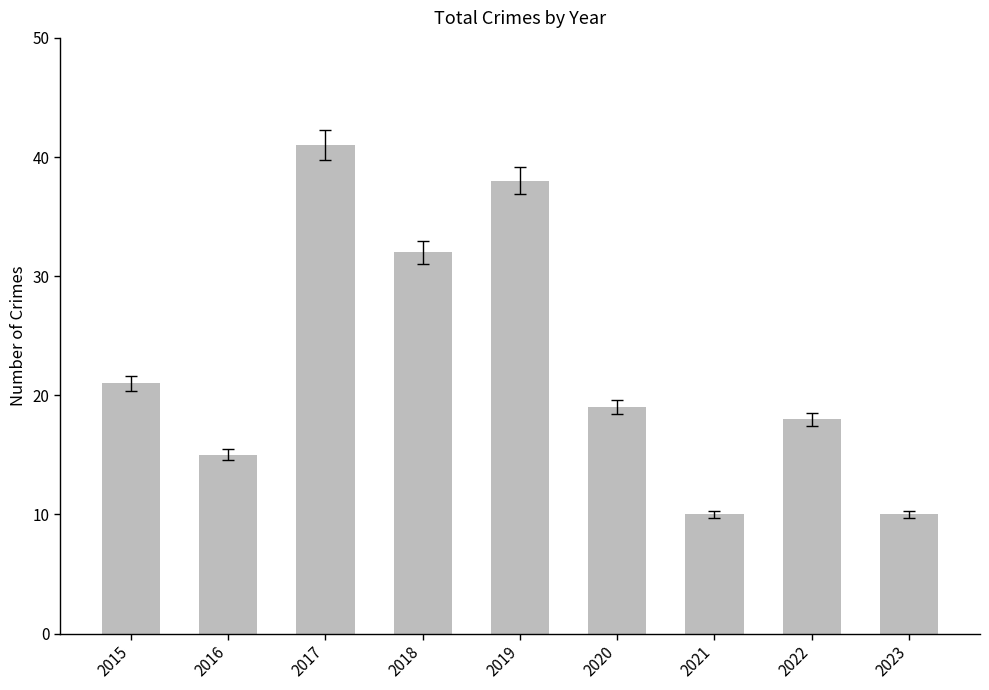

What is the change in value from 2017 to 2018?

-9